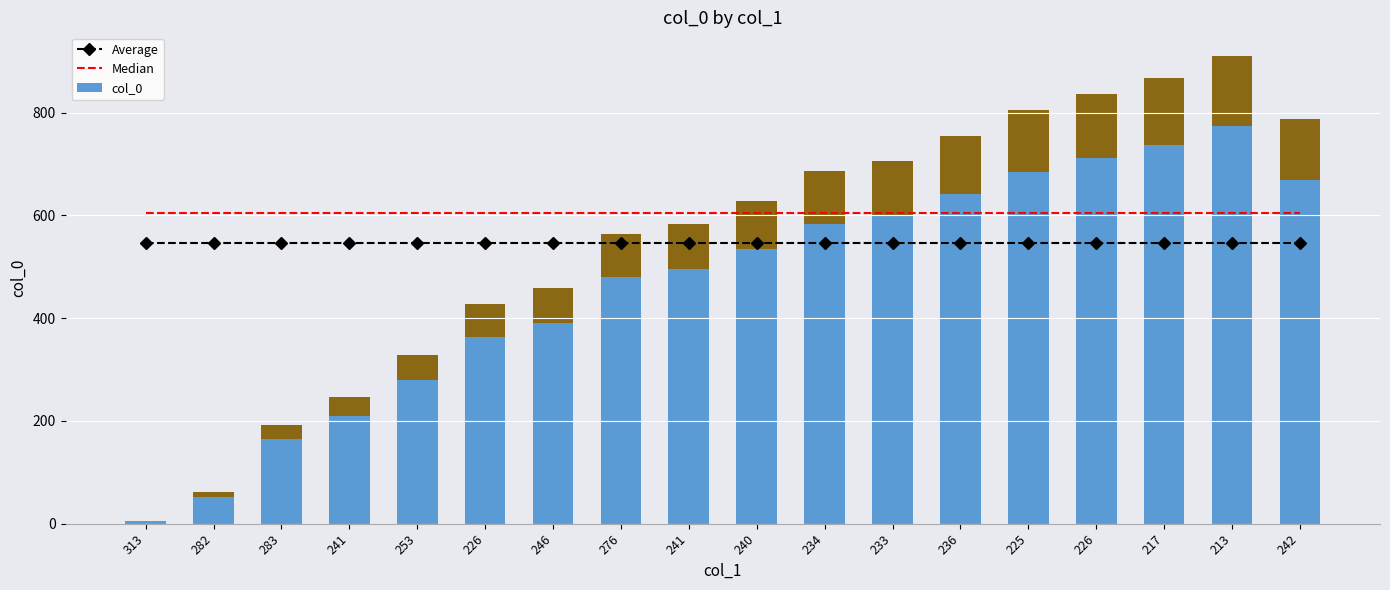

What are all the series names shown in the legend?

Average, Median, col_0